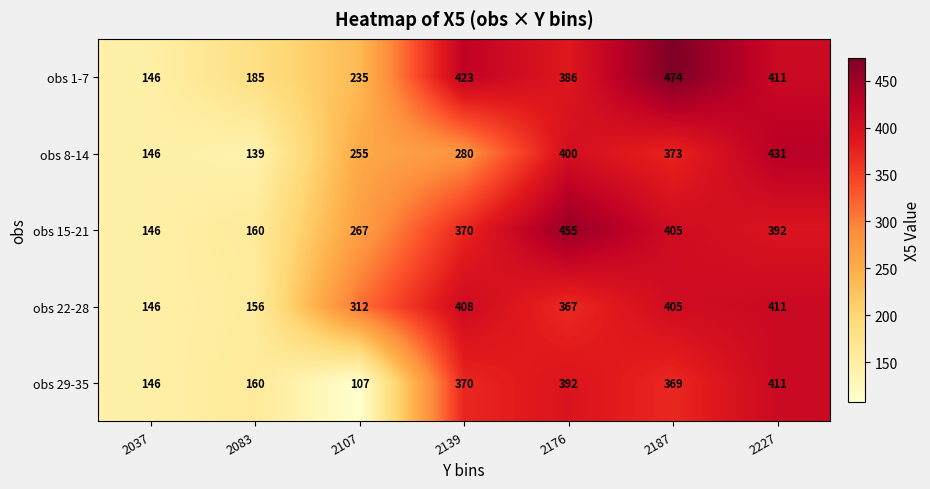

Which series has the largest range (max minus min)?

obs 1-7